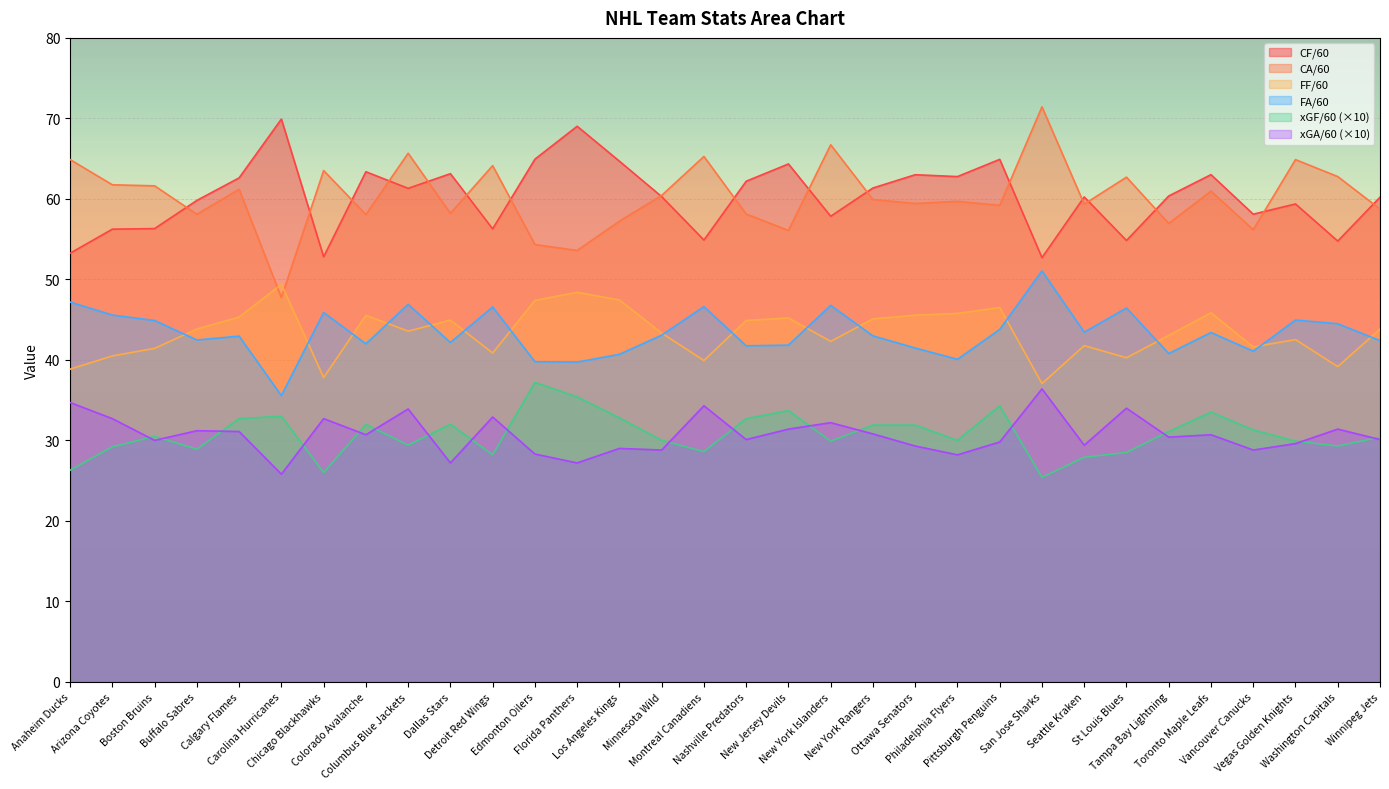

What is the lowest value of the FA/60 series?

35.6